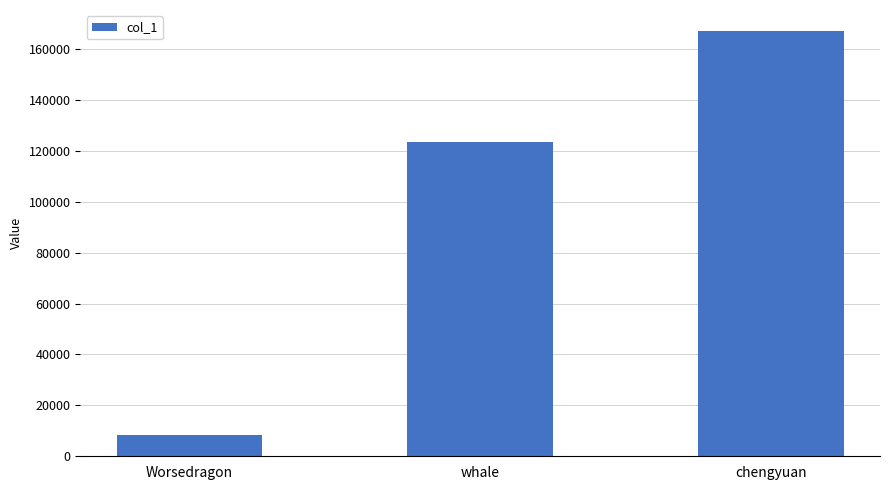

Is it true that the value at whale is 69188?

False